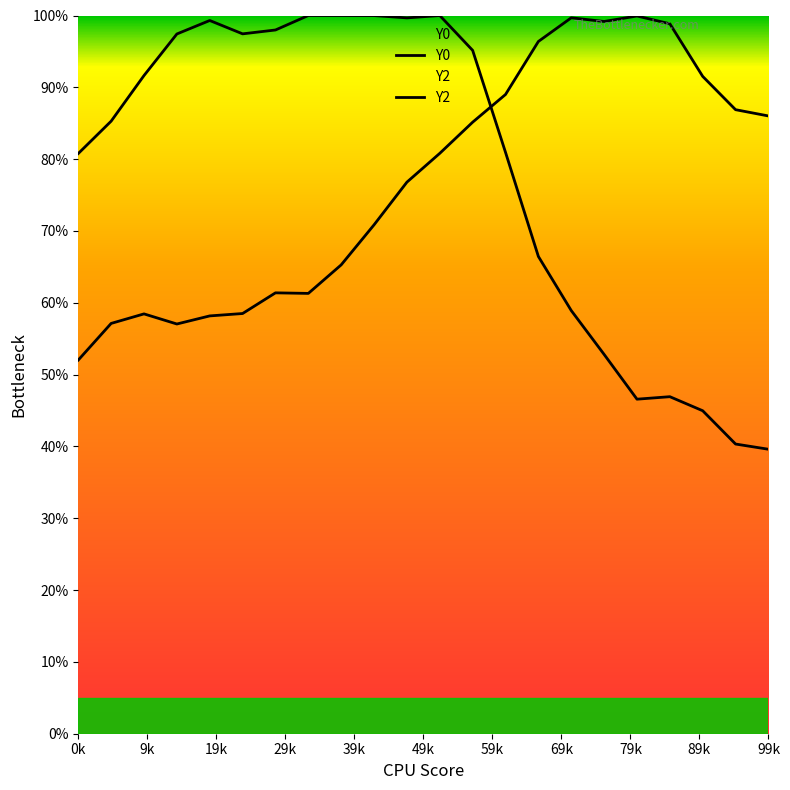

At how many categories does at least one series exceed 84?

21